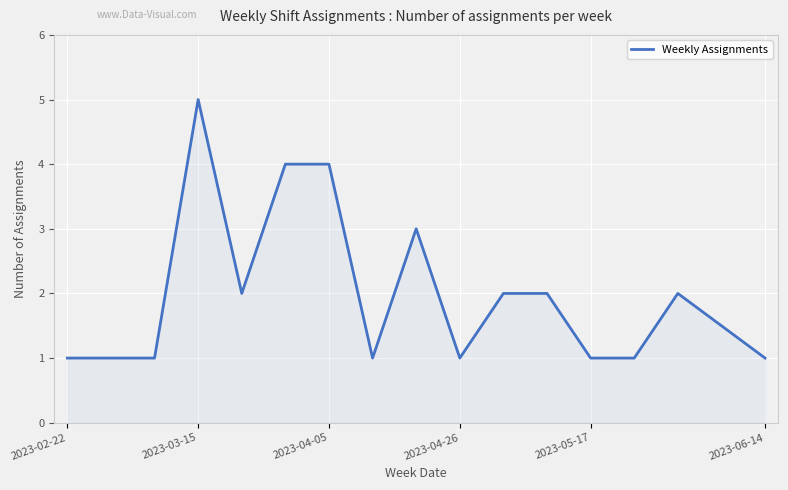

What is the difference between the maximum and minimum values?

4